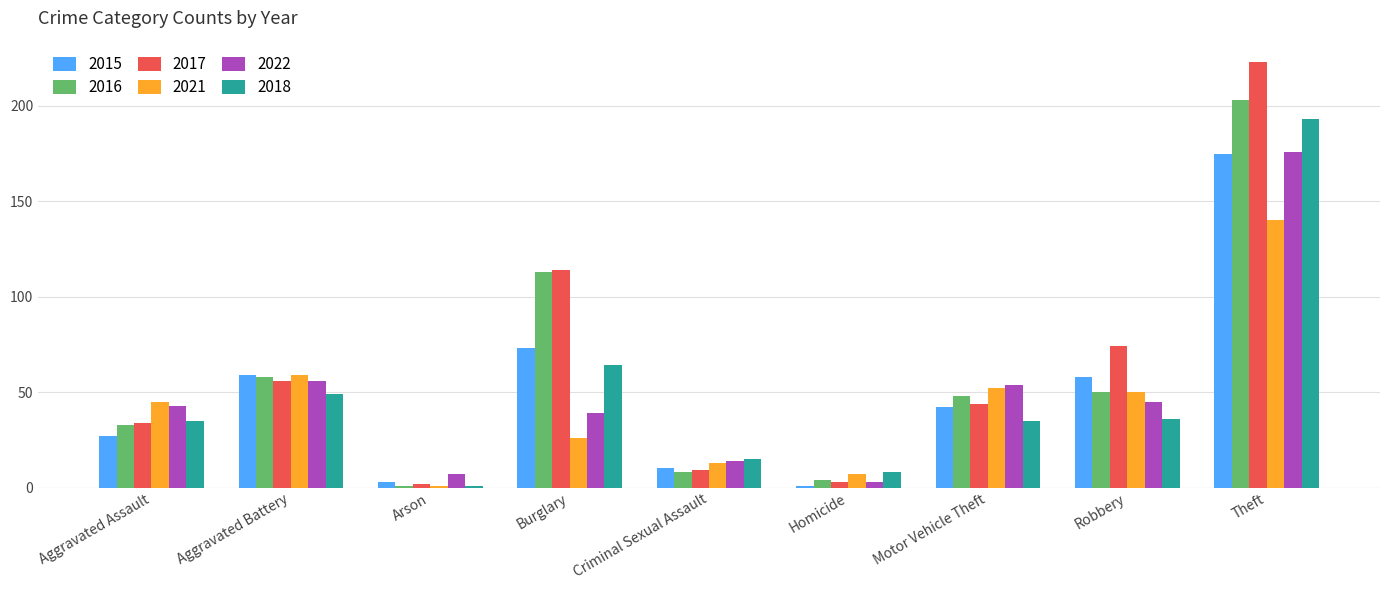

How many distinct data groups are displayed?

6